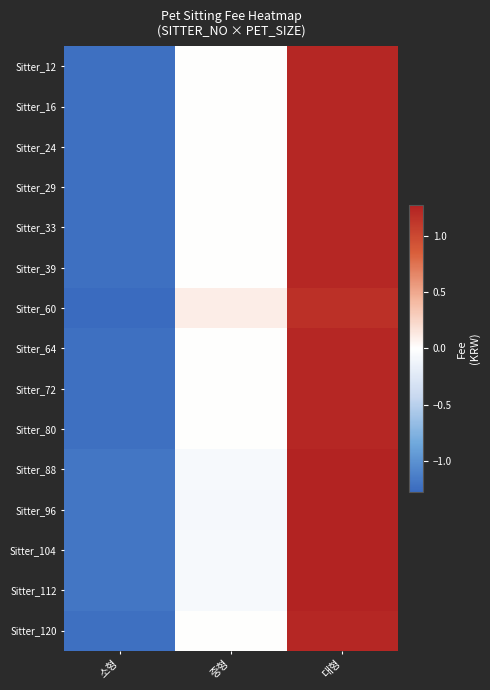

Reading left to right, what are all the values shown in this chart?

Sitter_12: 소형=-1.2	중형=0.0	대형=1.2
Sitter_16: 소형=-1.2	중형=0.0	대형=1.2
Sitter_24: 소형=-1.2	중형=0.0	대형=1.2
Sitter_29: 소형=-1.2	중형=0.0	대형=1.2
Sitter_33: 소형=-1.2	중형=0.0	대형=1.2
Sitter_39: 소형=-1.2	중형=0.0	대형=1.2
Sitter_60: 소형=-1.3	중형=0.1	대형=1.2
Sitter_64: 소형=-1.2	중형=0.0	대형=1.2
Sitter_72: 소형=-1.2	중형=0.0	대형=1.2
Sitter_80: 소형=-1.2	중형=0.0	대형=1.2
Sitter_88: 소형=-1.2	중형=-0.1	대형=1.3
Sitter_96: 소형=-1.2	중형=-0.1	대형=1.3
Sitter_104: 소형=-1.2	중형=-0.1	대형=1.3
Sitter_112: 소형=-1.2	중형=-0.1	대형=1.3
Sitter_120: 소형=-1.2	중형=0.0	대형=1.2